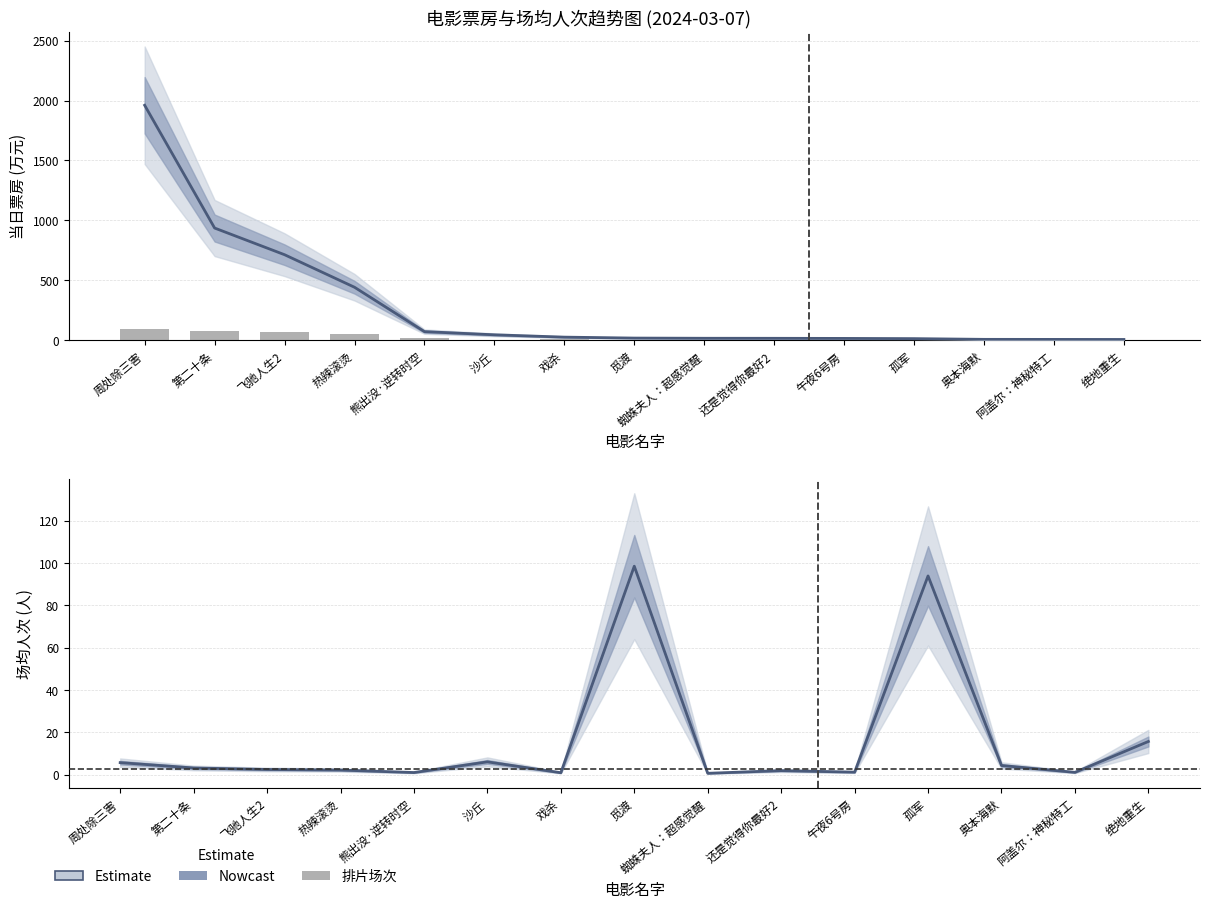

At 绝地重生, list the series in order from smallest to largest.

排片场次(千场), 当日票房(Nowcast), 场均人次(Nowcast)